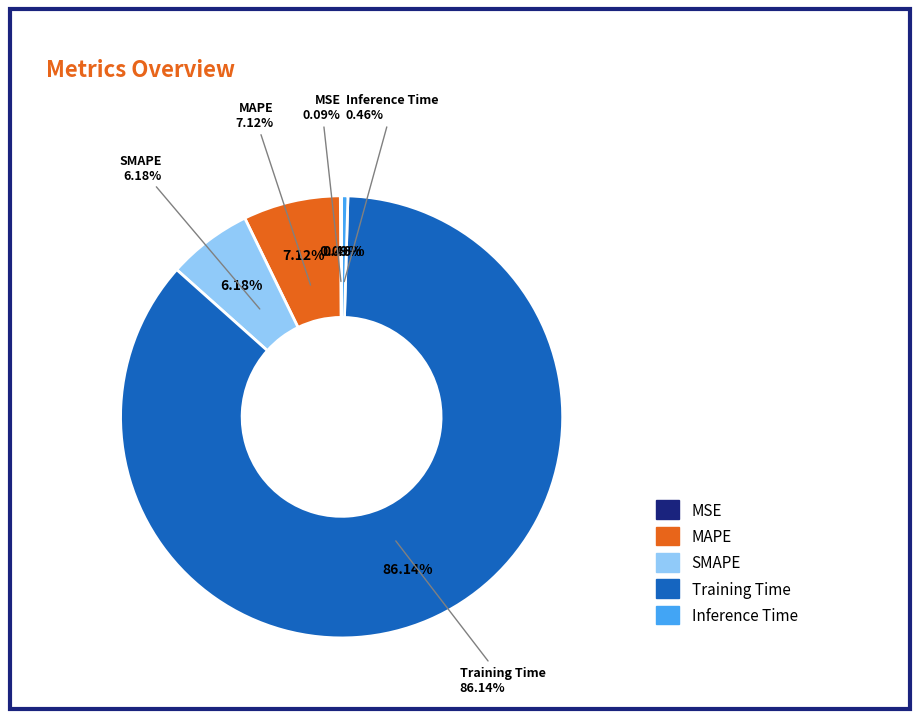

Which slice represents more than half of the pie?

Training Time